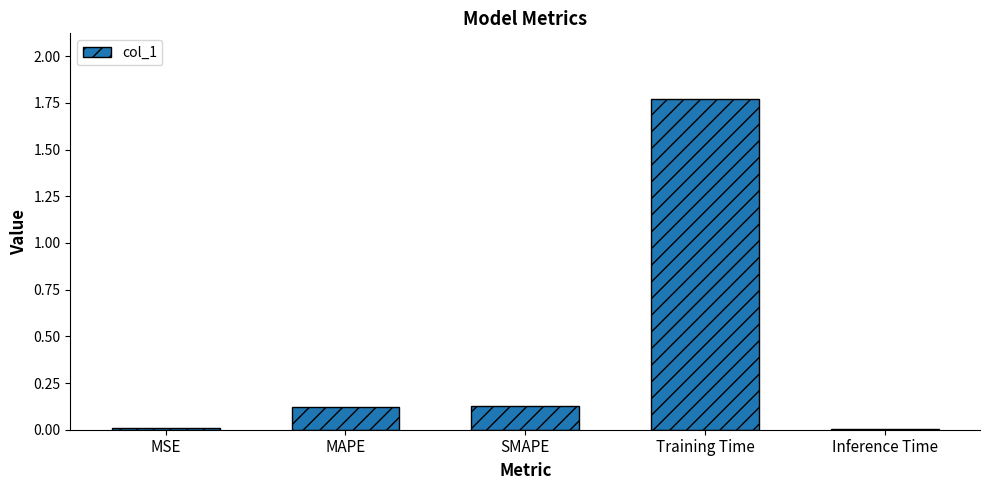

What is the sum of all values?

2.0